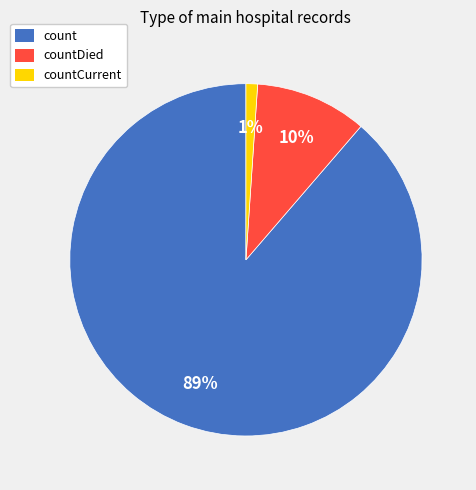

Does any single category account for the majority?

Yes